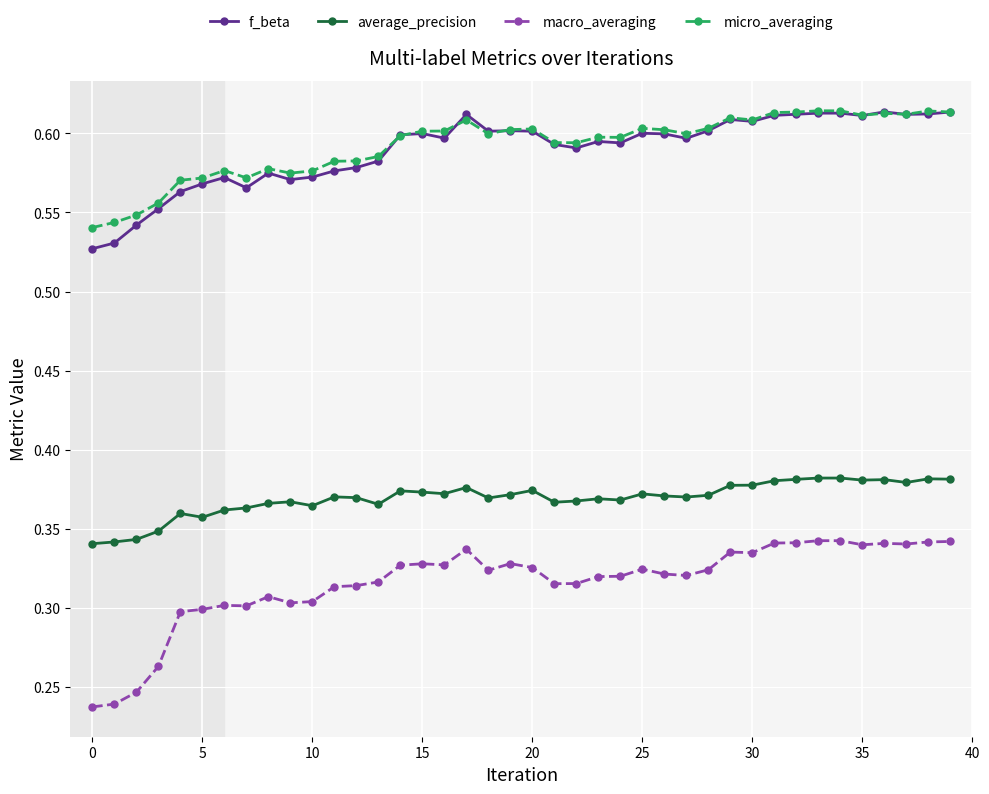

Count the f_beta values in the range 0 to 1.

40